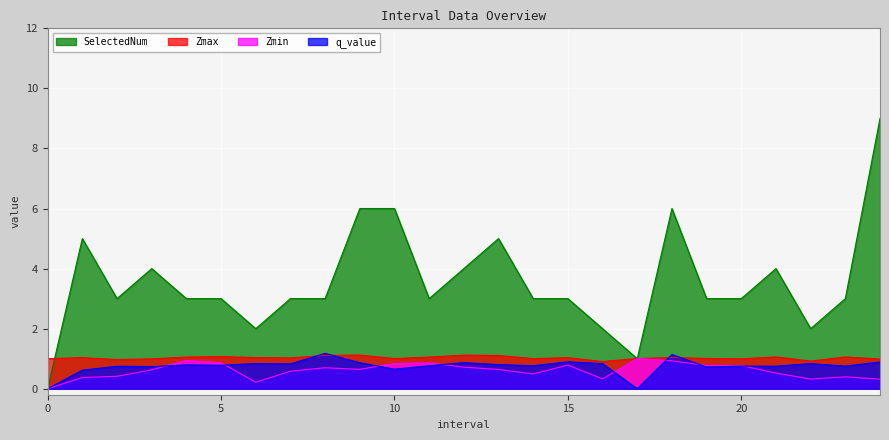

Between 22 and 21, which is larger?

21